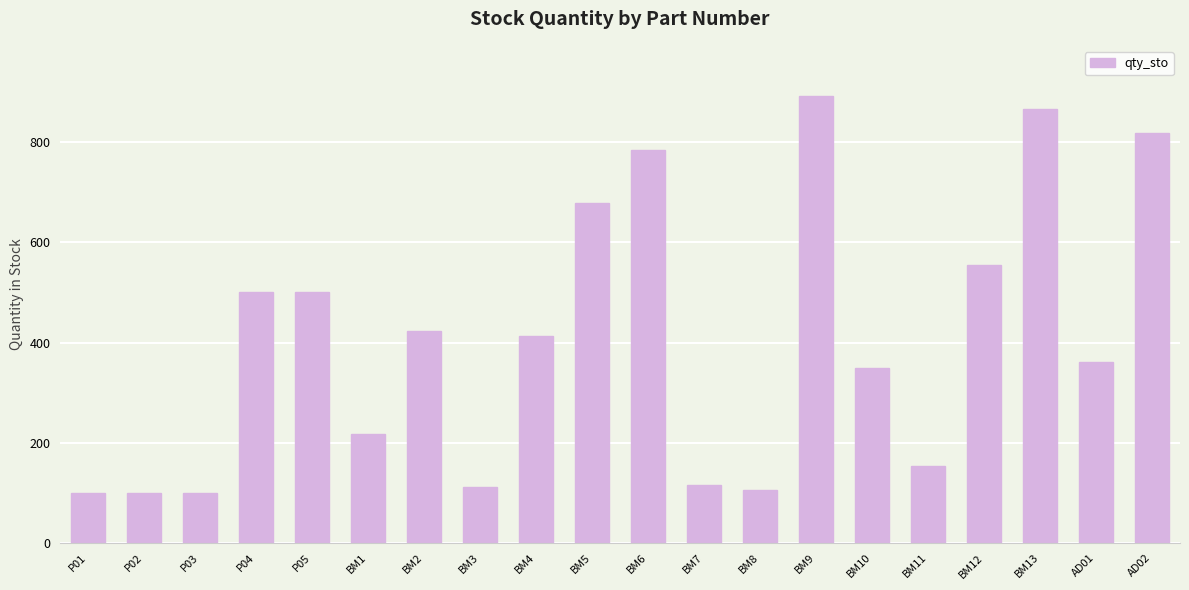

What is the ratio of the value at BM7 to the value at P05?

0.2